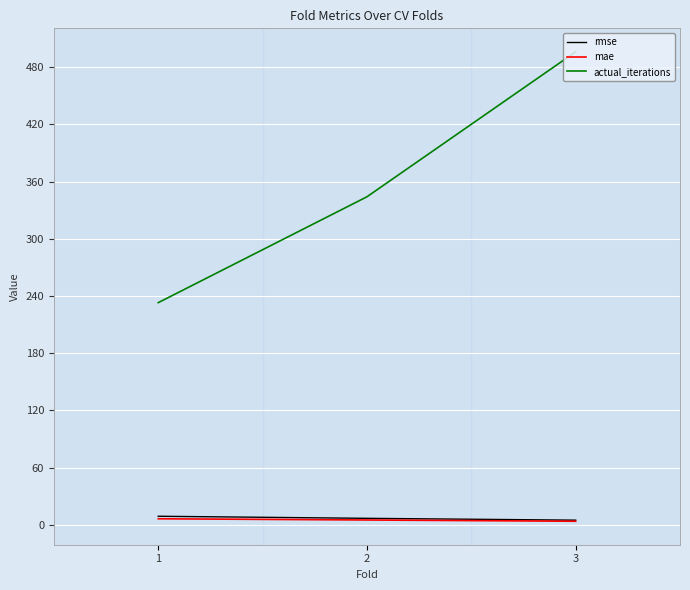

Rank the categories by actual_iterations value from lowest to highest.

1, 2, 3